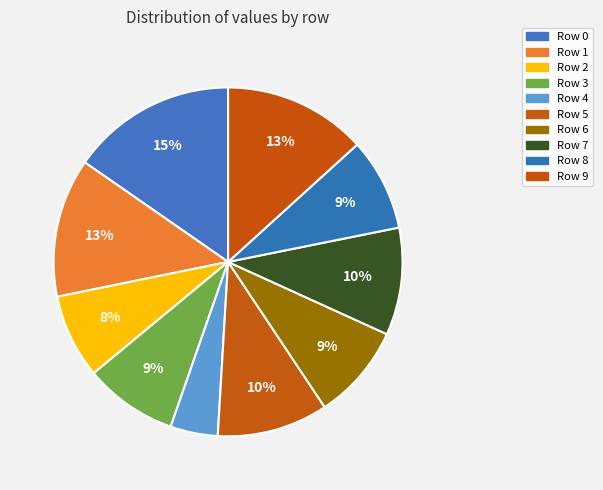

Rank the categories by value from lowest to highest.

4, 2, 8, 3, 6, 7, 5, 1, 9, 0